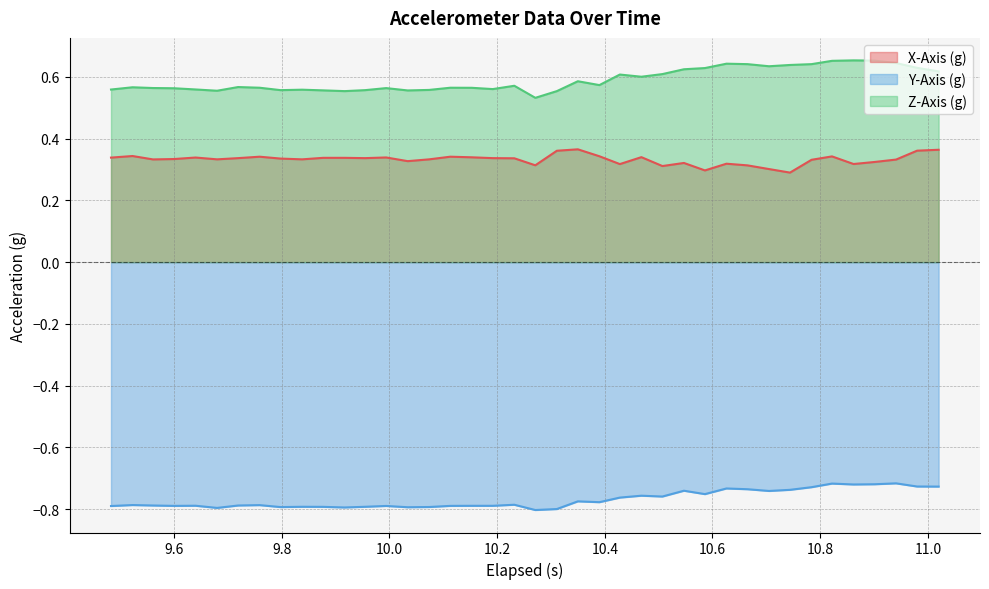

In X-Axis (g), how many points are higher than both neighbors (excluding endpoints)?

10